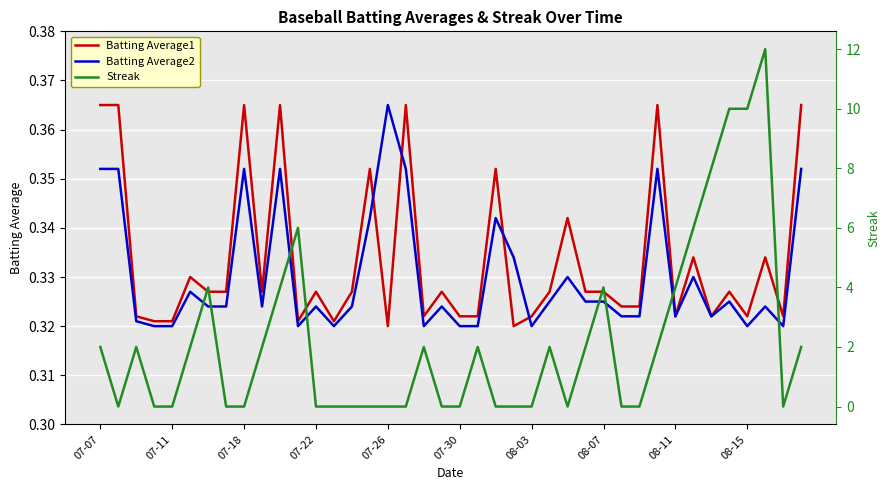

Reading right to left, list all the values displayed in this chart.

Batting Average1: 0.4	0.3	0.3	0.3	0.3	0.3	0.3	0.3	0.4	0.3	0.3	0.3	0.3	0.3	0.3	0.3	0.3	0.4	0.3	0.3	0.3	0.3	0.4	0.3	0.4	0.3	0.3	0.3	0.3	0.4	0.3	0.4	0.3	0.3	0.3	0.3	0.3	0.3	0.4	0.4
Batting Average2: 0.4	0.3	0.3	0.3	0.3	0.3	0.3	0.3	0.4	0.3	0.3	0.3	0.3	0.3	0.3	0.3	0.3	0.3	0.3	0.3	0.3	0.3	0.4	0.4	0.3	0.3	0.3	0.3	0.3	0.4	0.3	0.4	0.3	0.3	0.3	0.3	0.3	0.3	0.4	0.4
Streak: 2.0	0.0	12.0	10.0	10.0	8.0	6.0	4.0	2.0	0.0	0.0	4.0	2.0	0.0	2.0	0.0	0.0	0.0	2.0	0.0	0.0	2.0	0.0	0.0	0.0	0.0	0.0	0.0	6.0	4.0	2.0	0.0	0.0	4.0	2.0	0.0	0.0	2.0	0.0	2.0